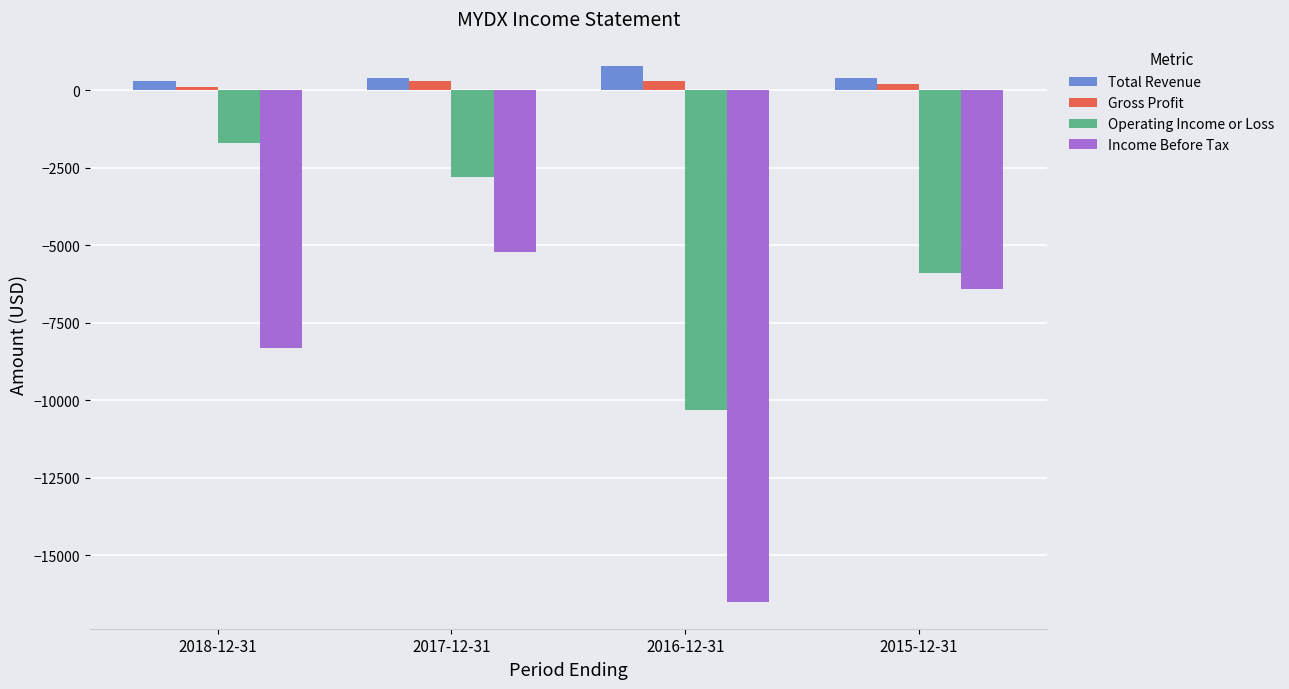

What position from the left is 2018-12-31?

1